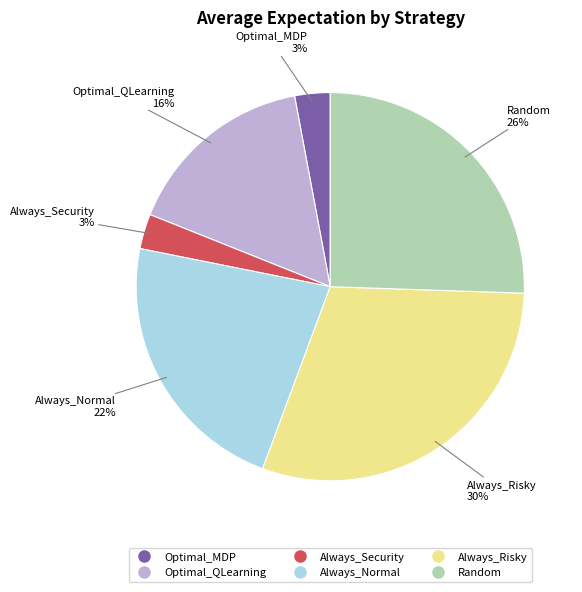

Which slice is the largest?

Always_Risky